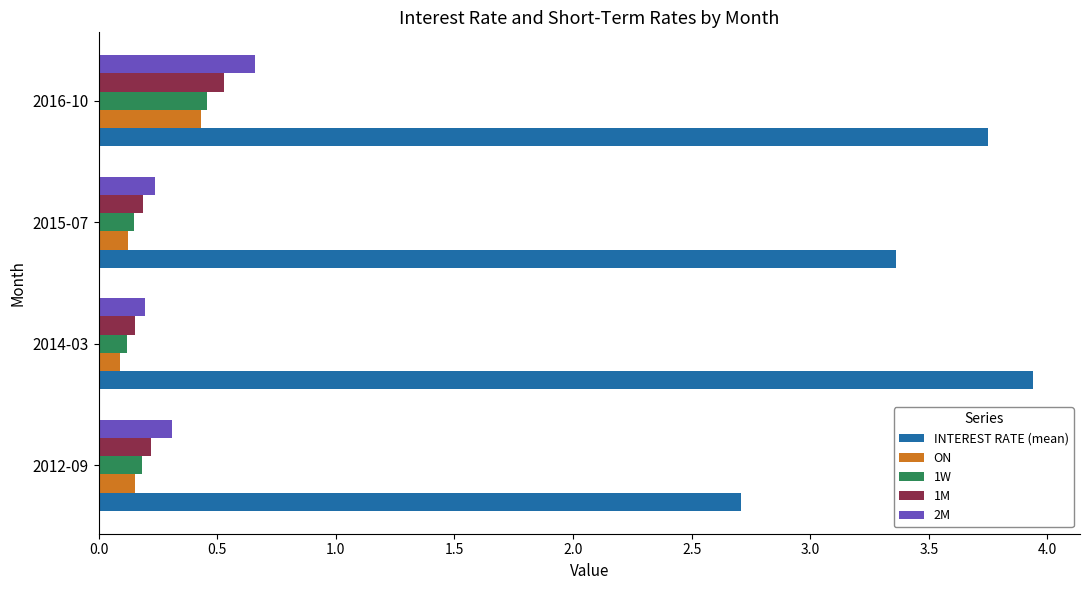

What is the minimum value for INTEREST RATE (mean)?

2.7